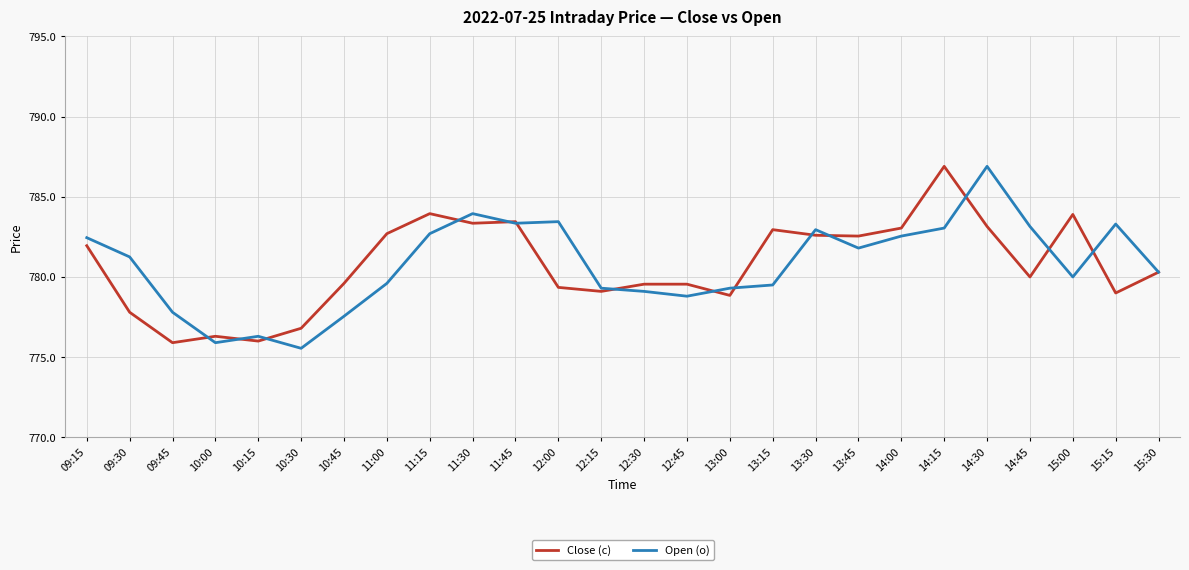

Rank the series at 12:00 from highest to lowest value.

Open (o), Close (c)